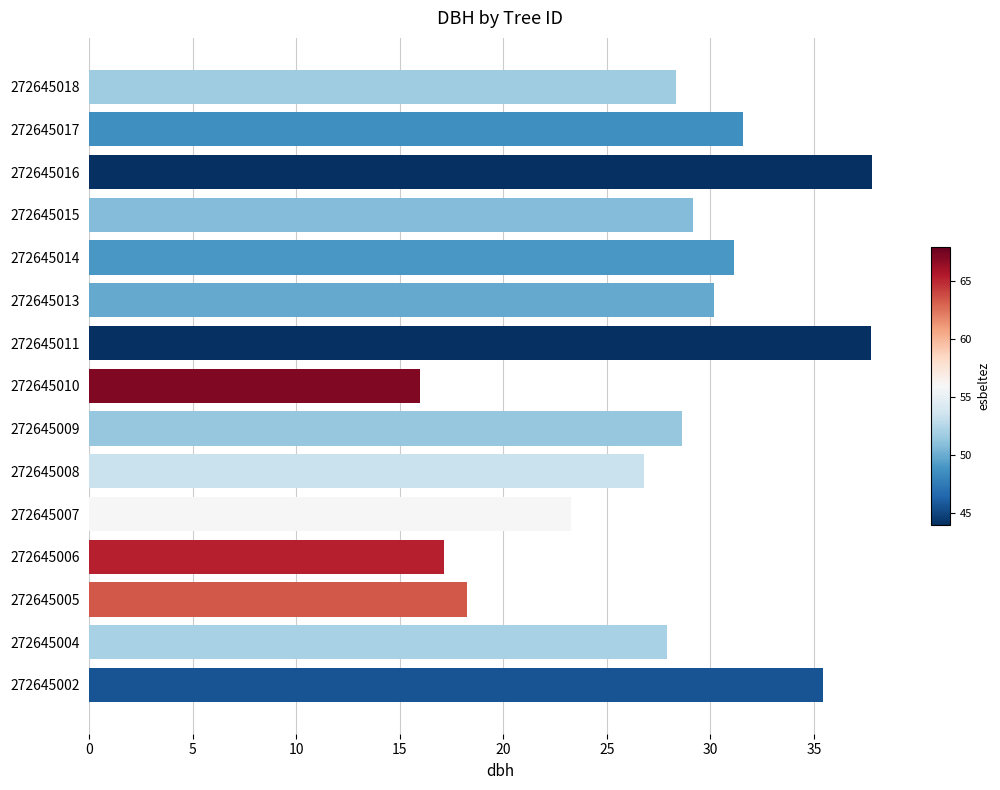

At which label is the value closest to 26?

272645008